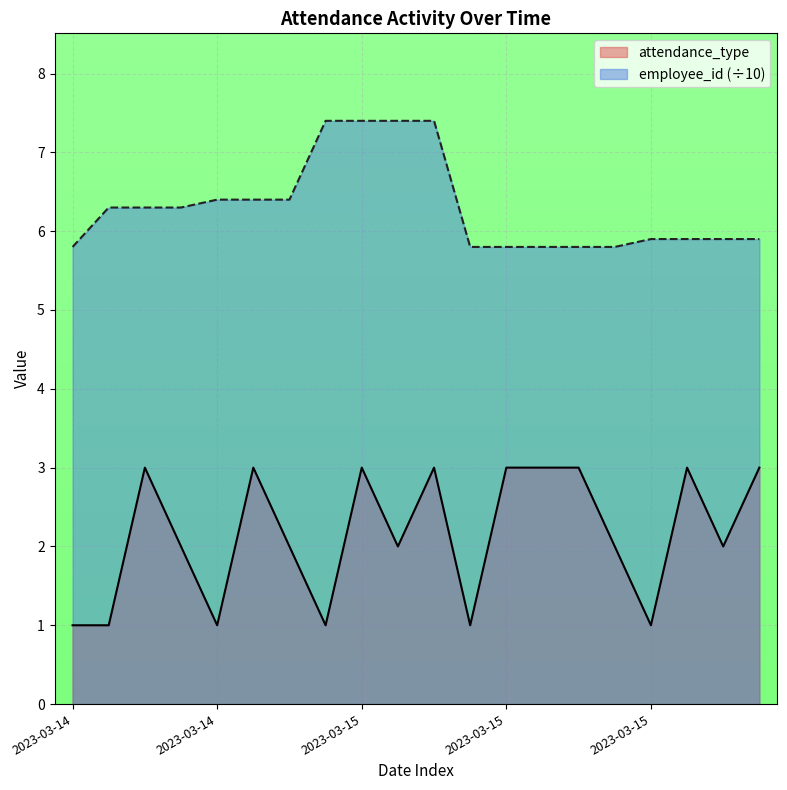

Between 2023-03-14 and 2023-03-15, which series saw the biggest shift?

attendance_type